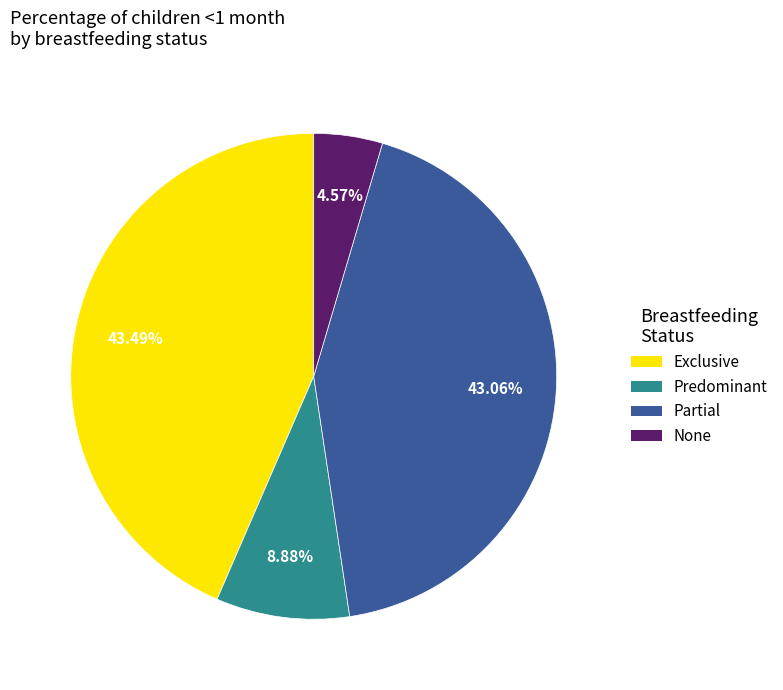

Is the sum of Exclusive and Partial greater than half?

Yes